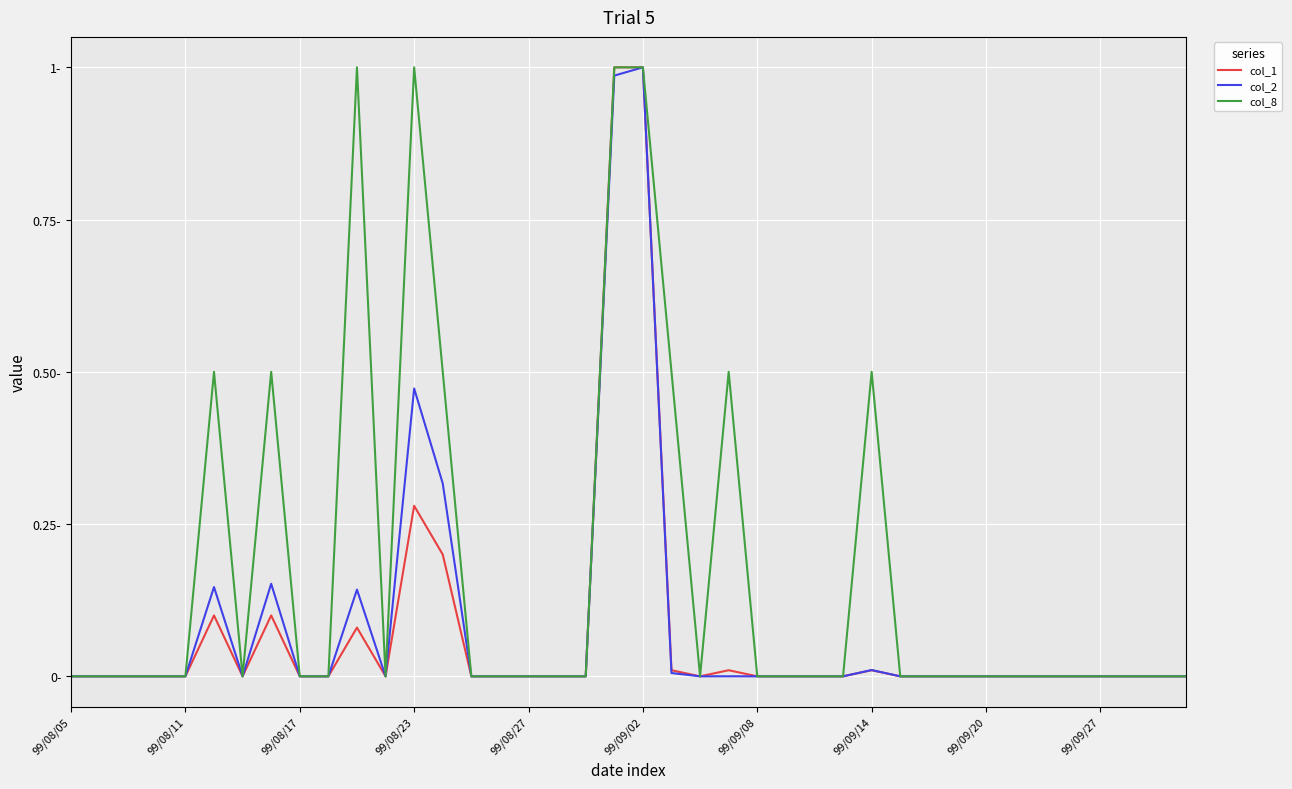

Count the col_8 values in the range 0 to 1.

40